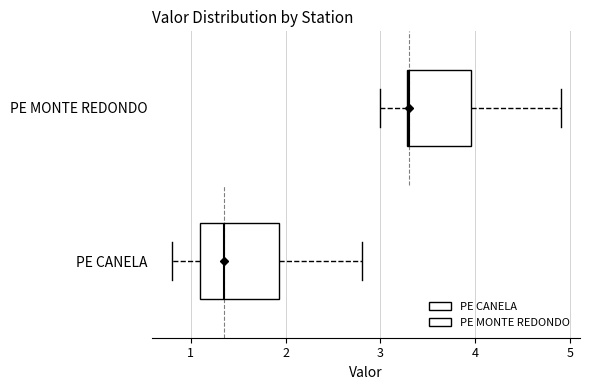

Reading bottom to top, transcribe this box plot: for each box, give where its median line is, the range the box spans, and where its two whiskers end, as read against the x-axis. The values are not printed on the chart, so give them approximately, as read against the axis.

PE CANELA: median 1.4, box 1.1 to 1.9, whiskers 0.8 to 2.8
PE MONTE REDONDO: median 3.3, box 3.3 to 4.0, whiskers 3.0 to 4.9